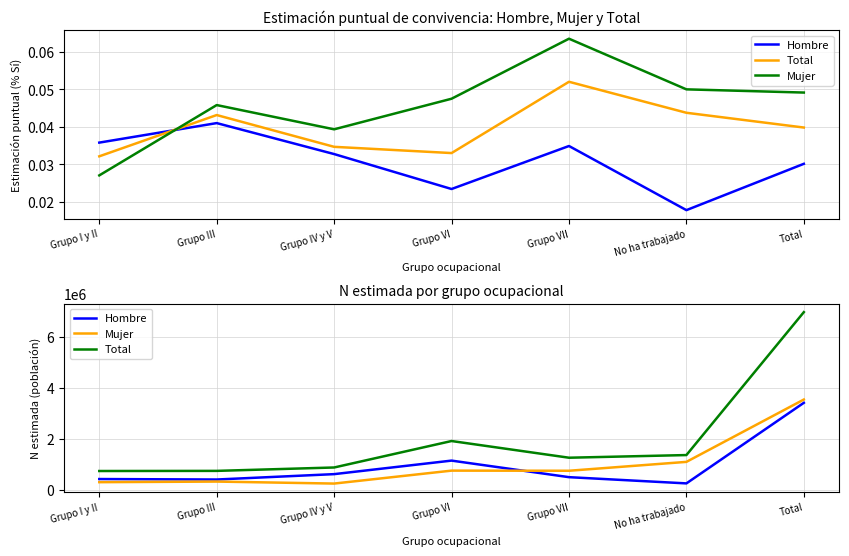

At how many categories does at least one series exceed 3165785?

1